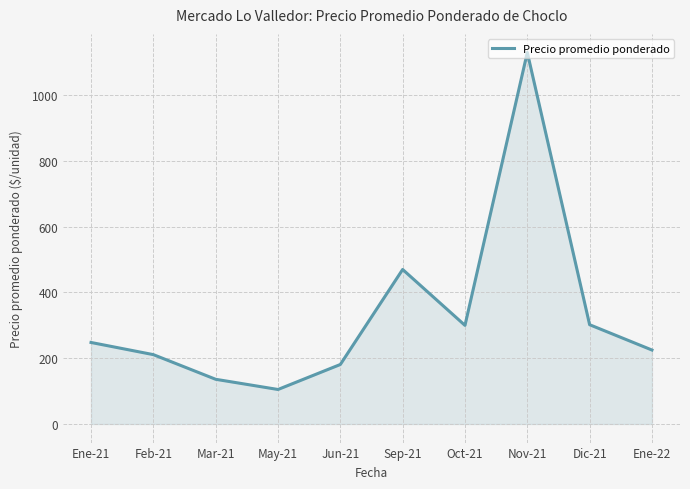

What is the ratio of the value at Ene-22 to the value at Nov-21?

0.2